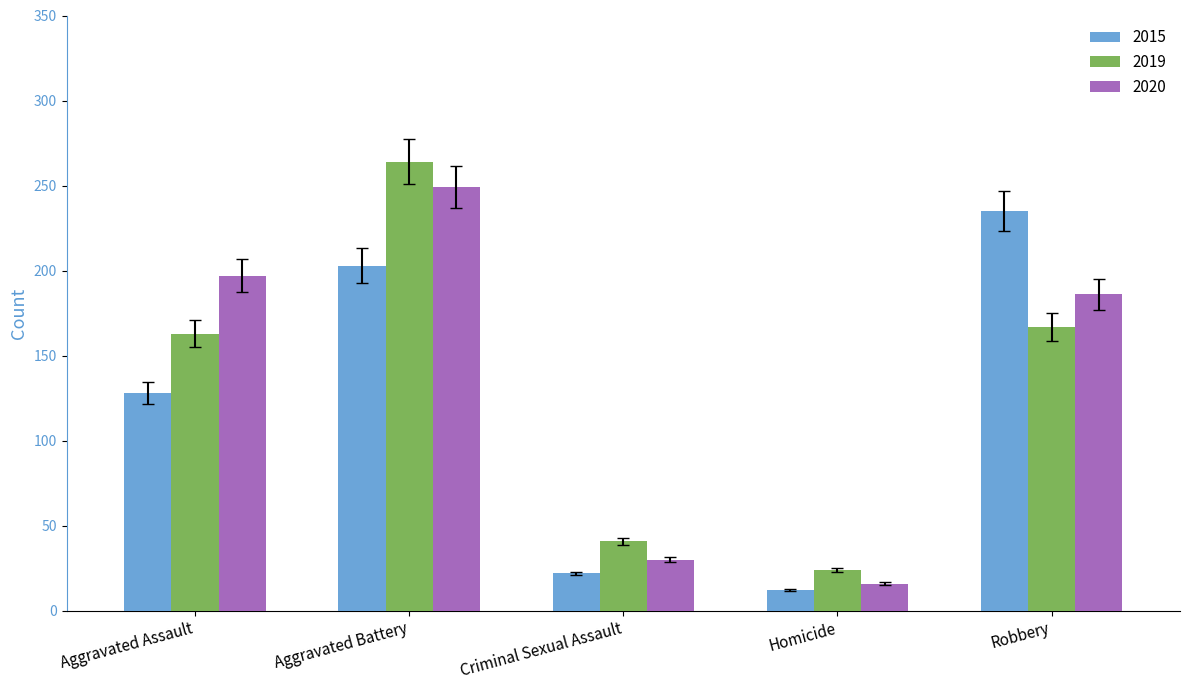

How many groups of bars are there?

5